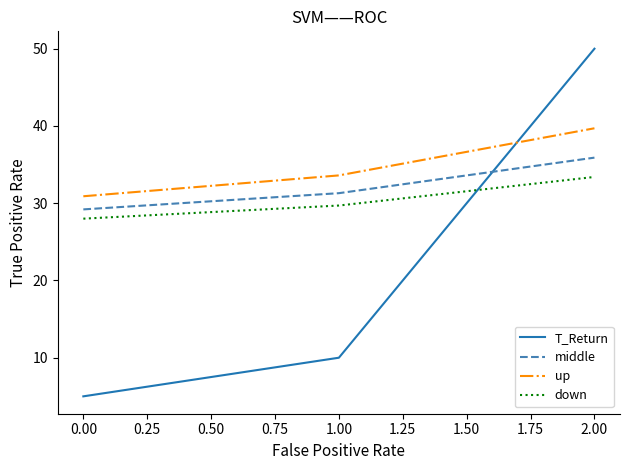

How many distinct data groups are displayed?

4